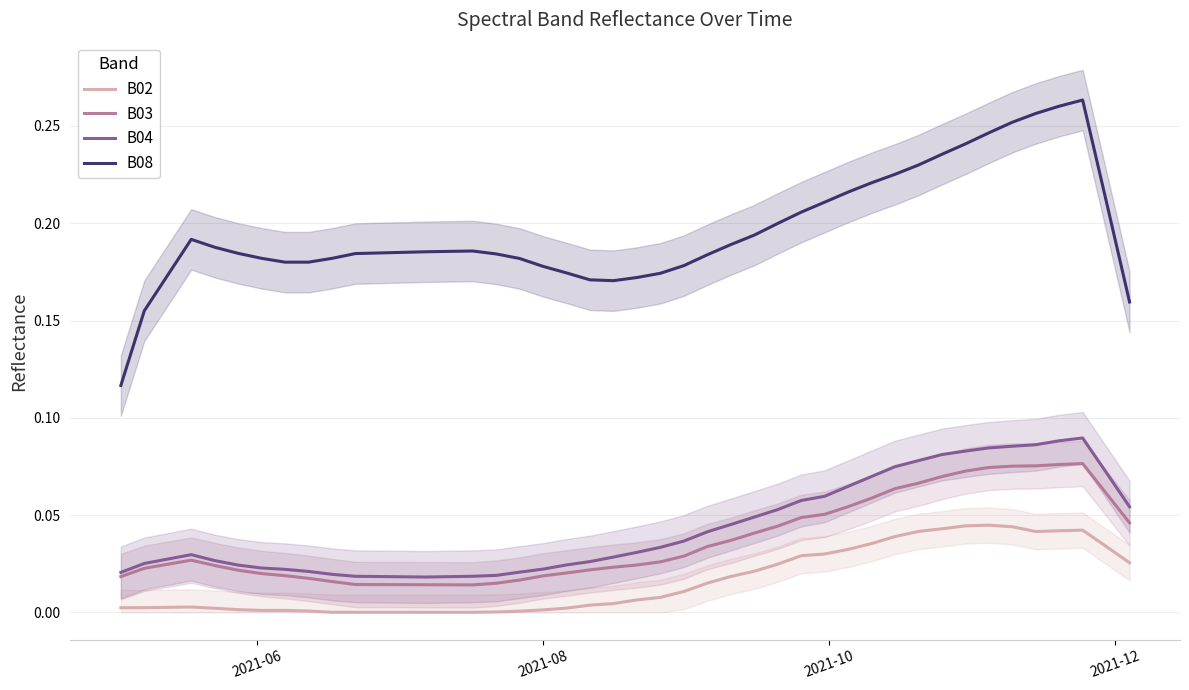

True or false: B08 and B03 cross at least once.

False